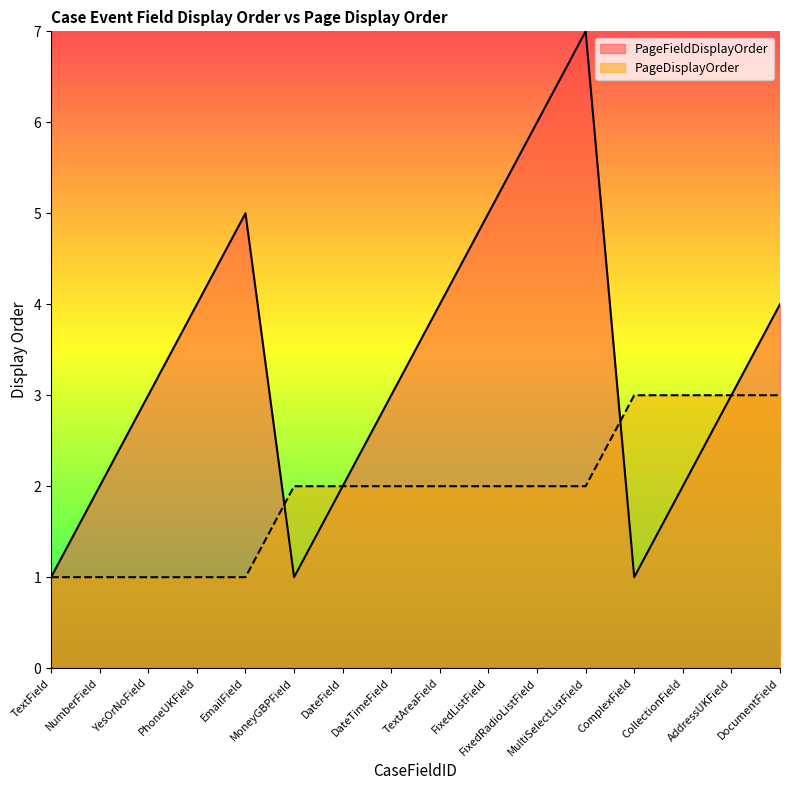

How many values in the PageDisplayOrder series exceed 2?

4